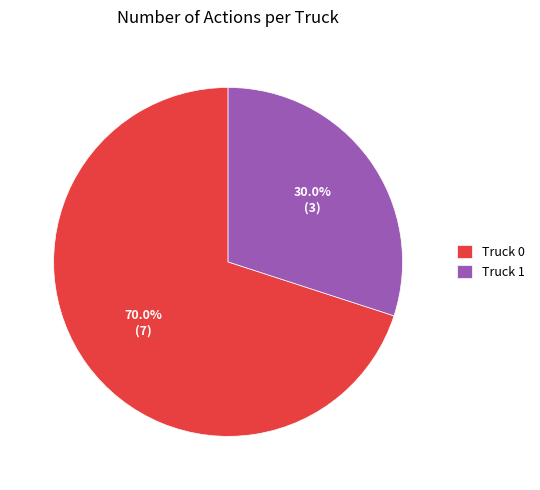

Combined, what portion of the pie is Truck 0 and Truck 1?

100.0%